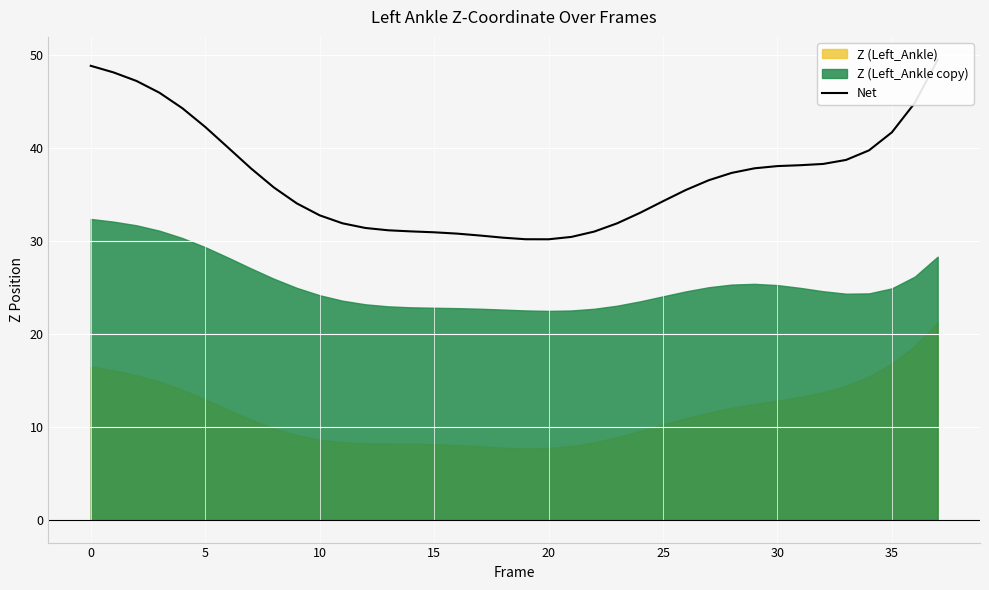

What is the change in value from 0 to 33?

-9.4